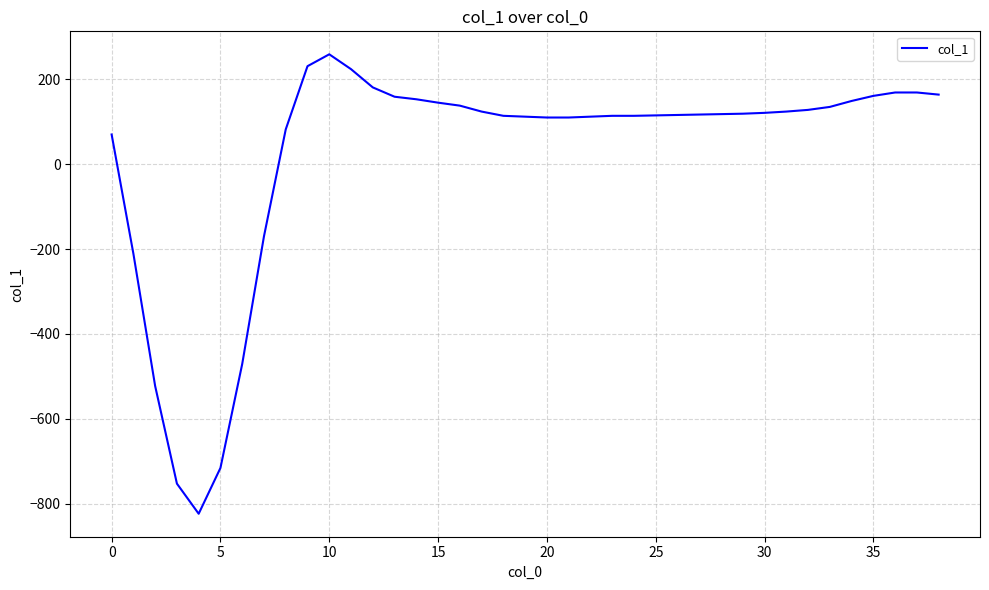

What is the greatest value displayed?

259